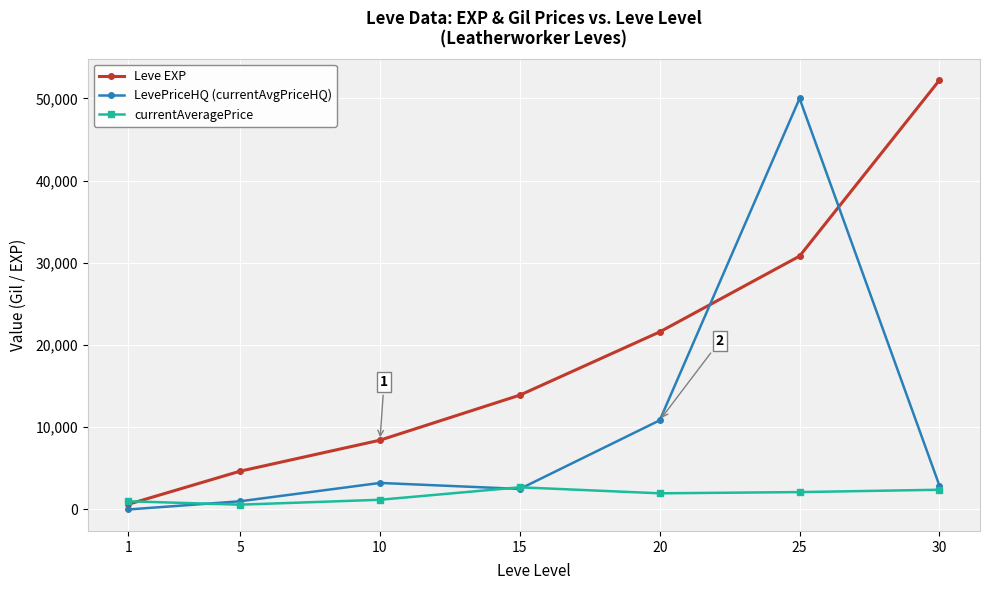

Which category has the lowest value across all series?

1